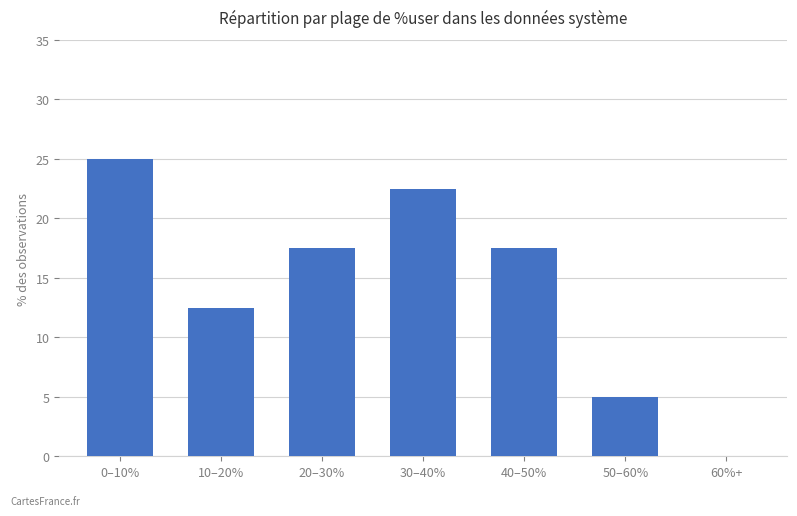

How many positive values are there?

6